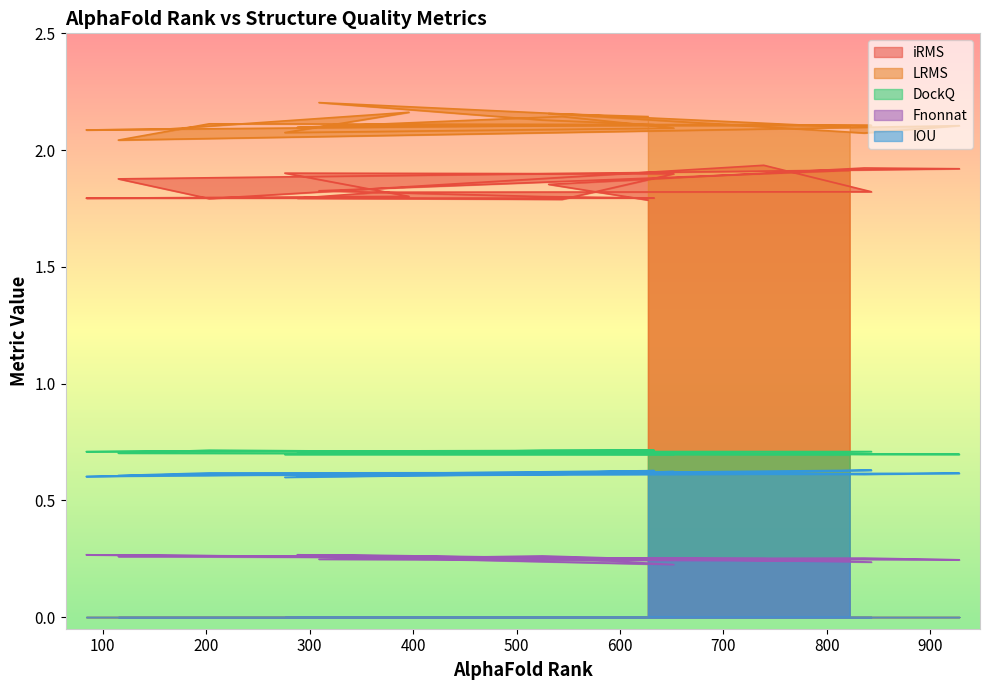

Which series has the largest total across all categories?

LRMS